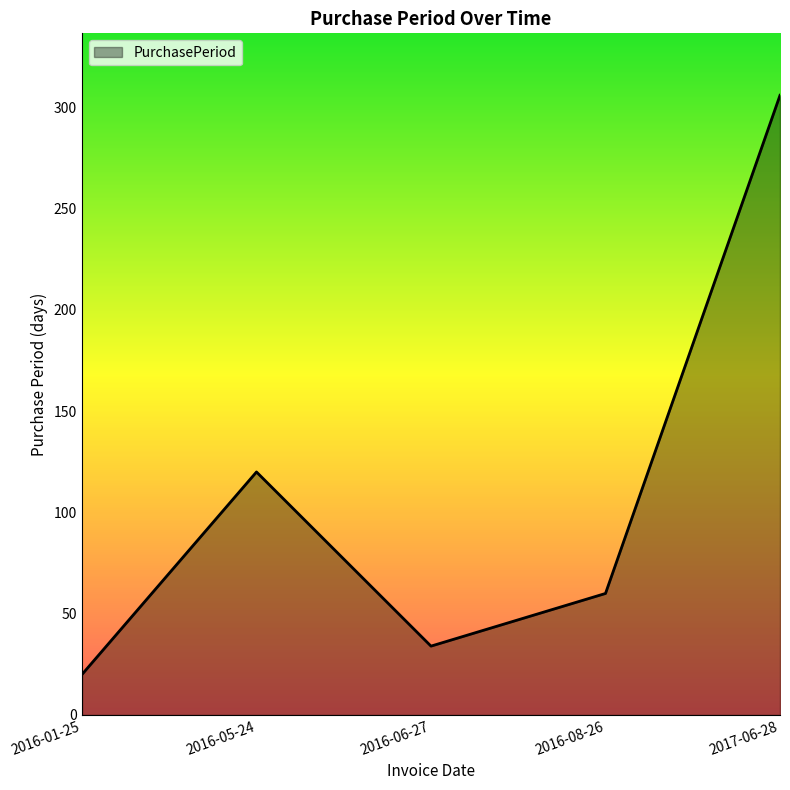

List the labels in order of value, largest first.

2017-06-28, 2016-05-24, 2016-08-26, 2016-06-27, 2016-01-25